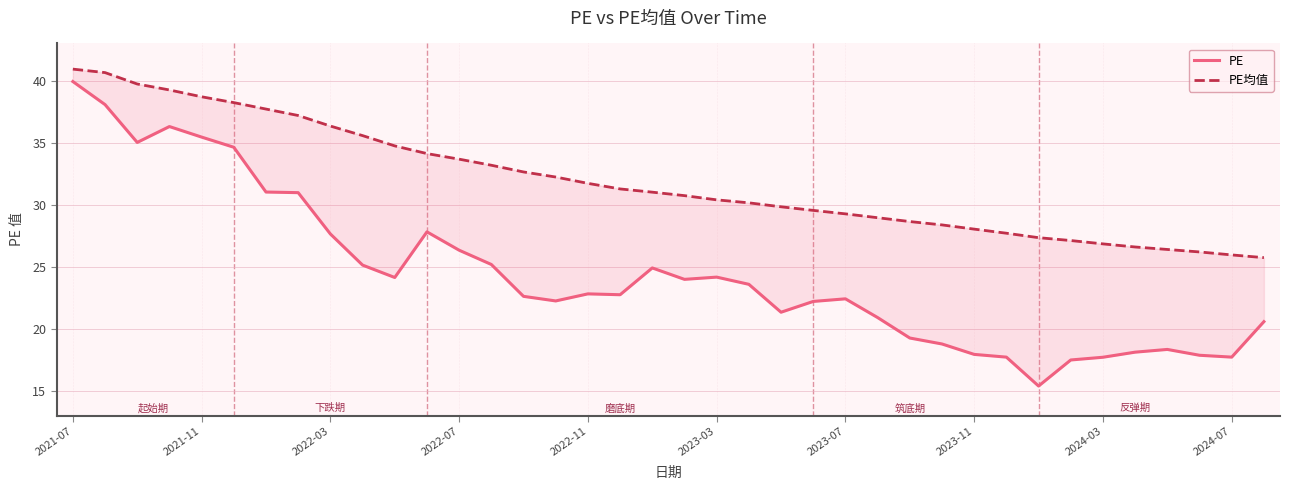

True or false: PE and PE均值 intersect in this chart.

False